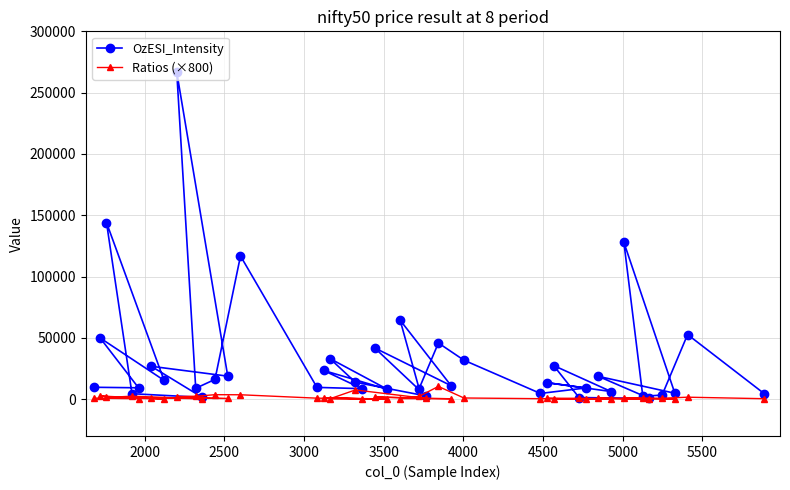

Which series has the largest range (max minus min)?

OzESI_Intensity